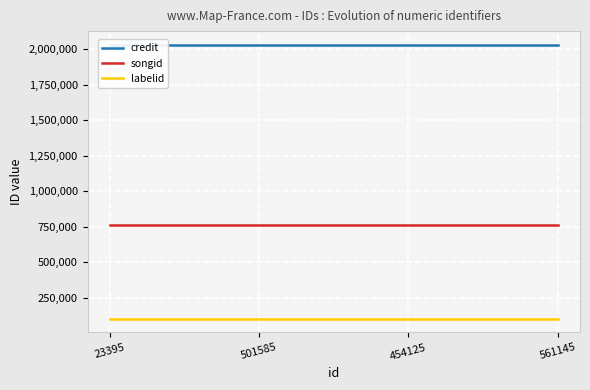

True or false: labelid has a value of 31644 at 561145.

False